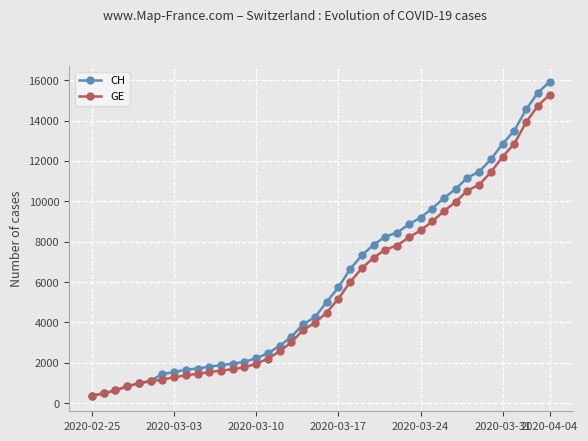

What is the value of the CH point at the 13th from the left?

1952